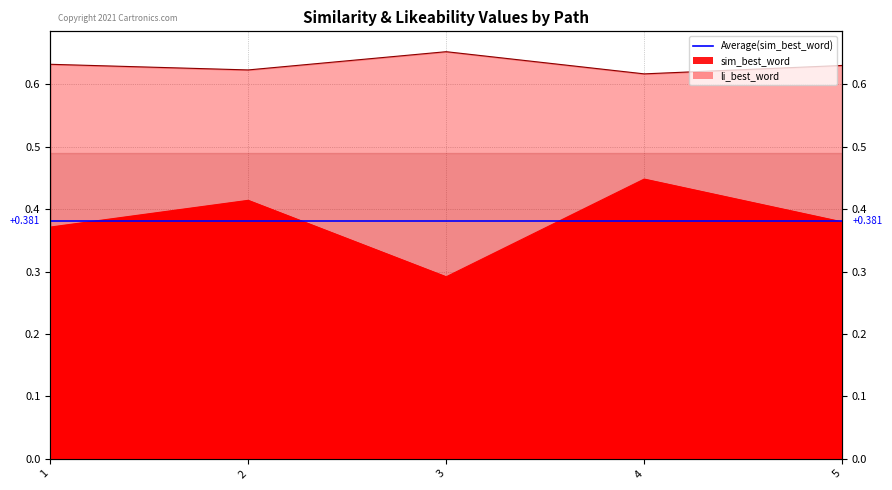

How many lines are shown in the chart?

2